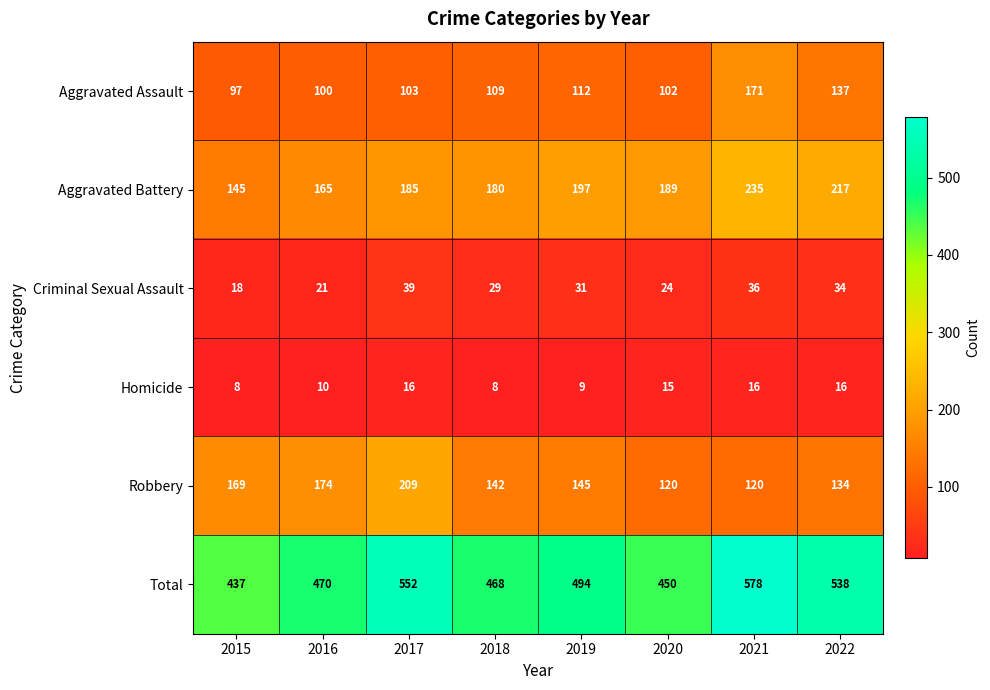

The Homicide series shows 20 at 2020. True or false?

False